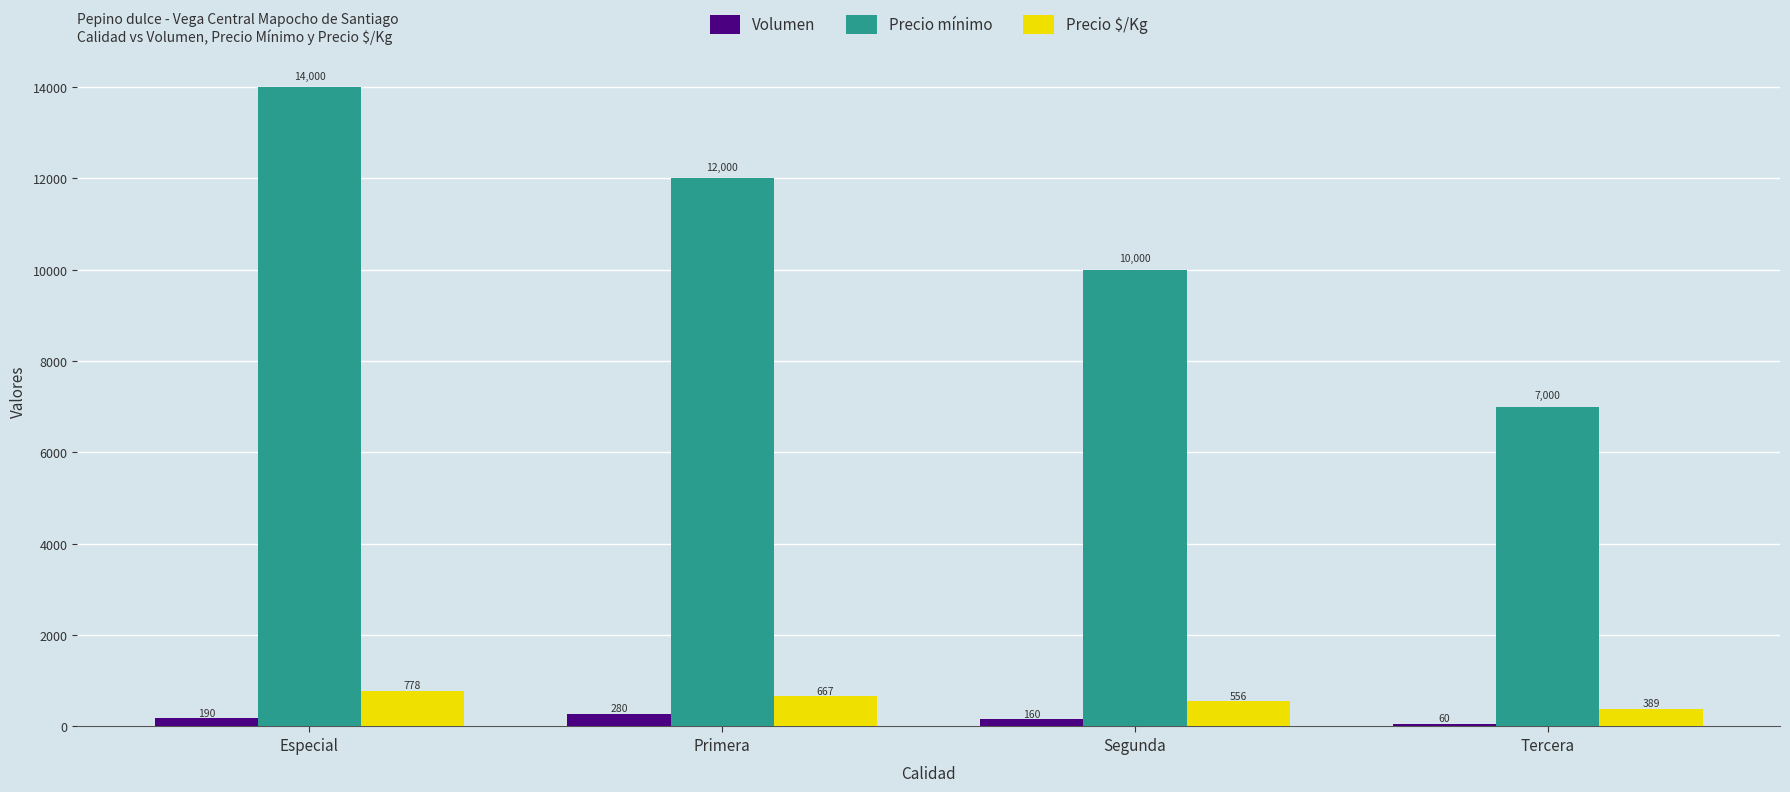

How many bars are there in each group?

3